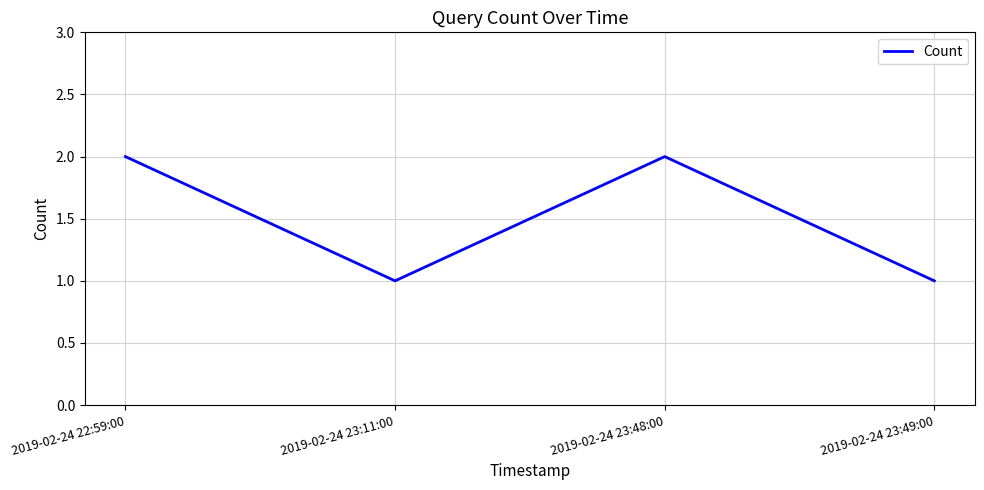

What position from the right is 2019-02-24 22:59:00?

4